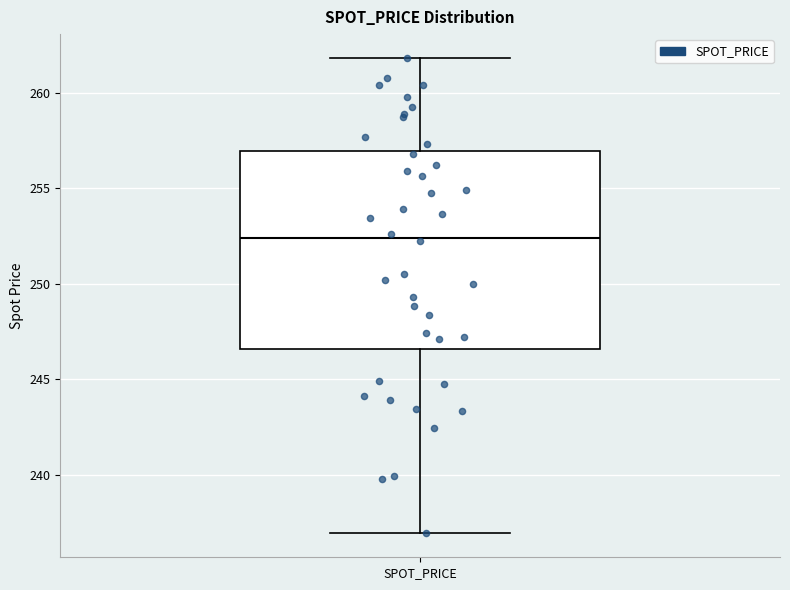

Where is the lower edge of the box for SPOT_PRICE on the y-axis? The values are not printed on the chart, so give them approximately, as read against the axis.

246.5